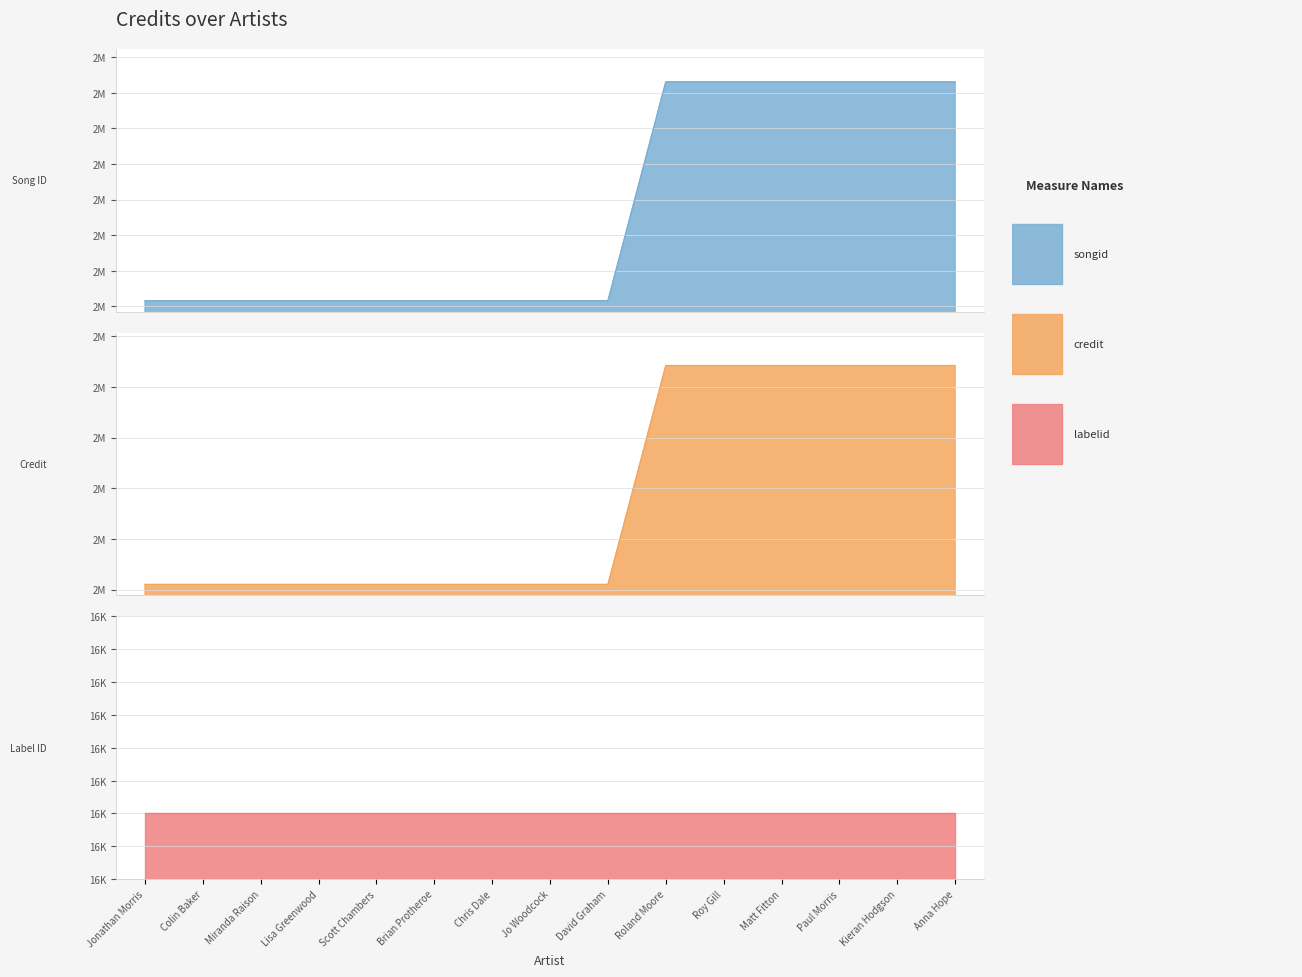

True or false: songid and credit intersect in this chart.

False